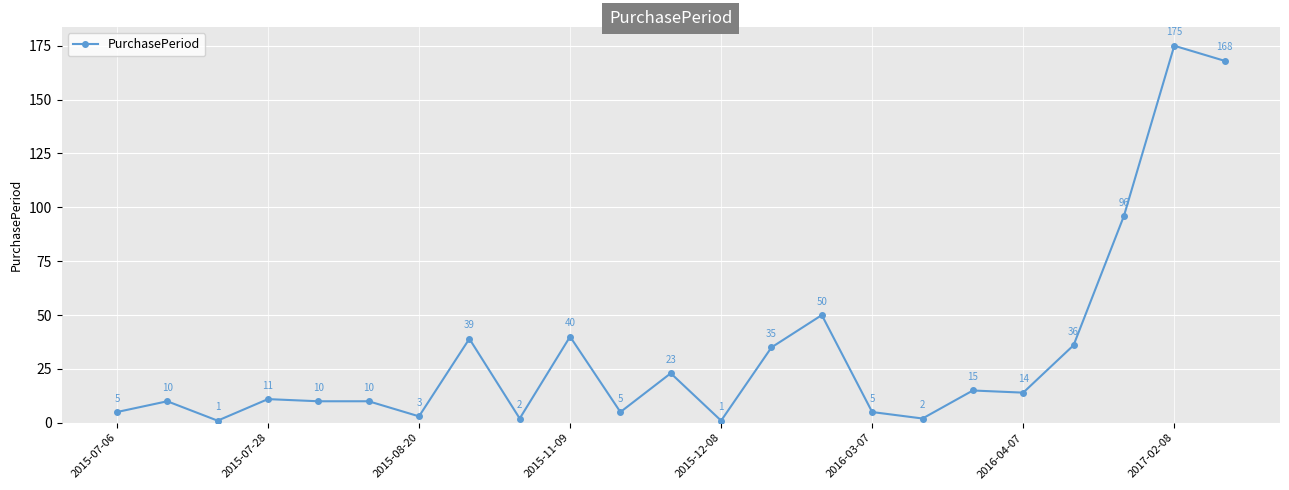

What is the average value?

33